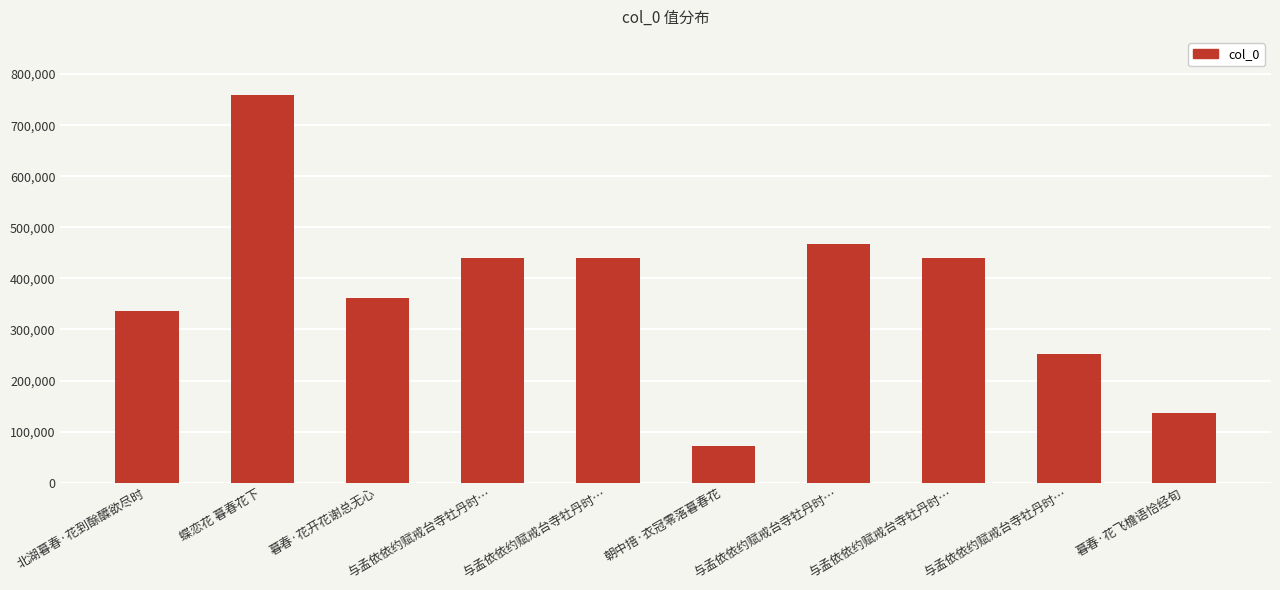

What is the ratio of the value at 蝶恋花 暮春花下 to the value at 暮春·花开花谢总无心?

2.1